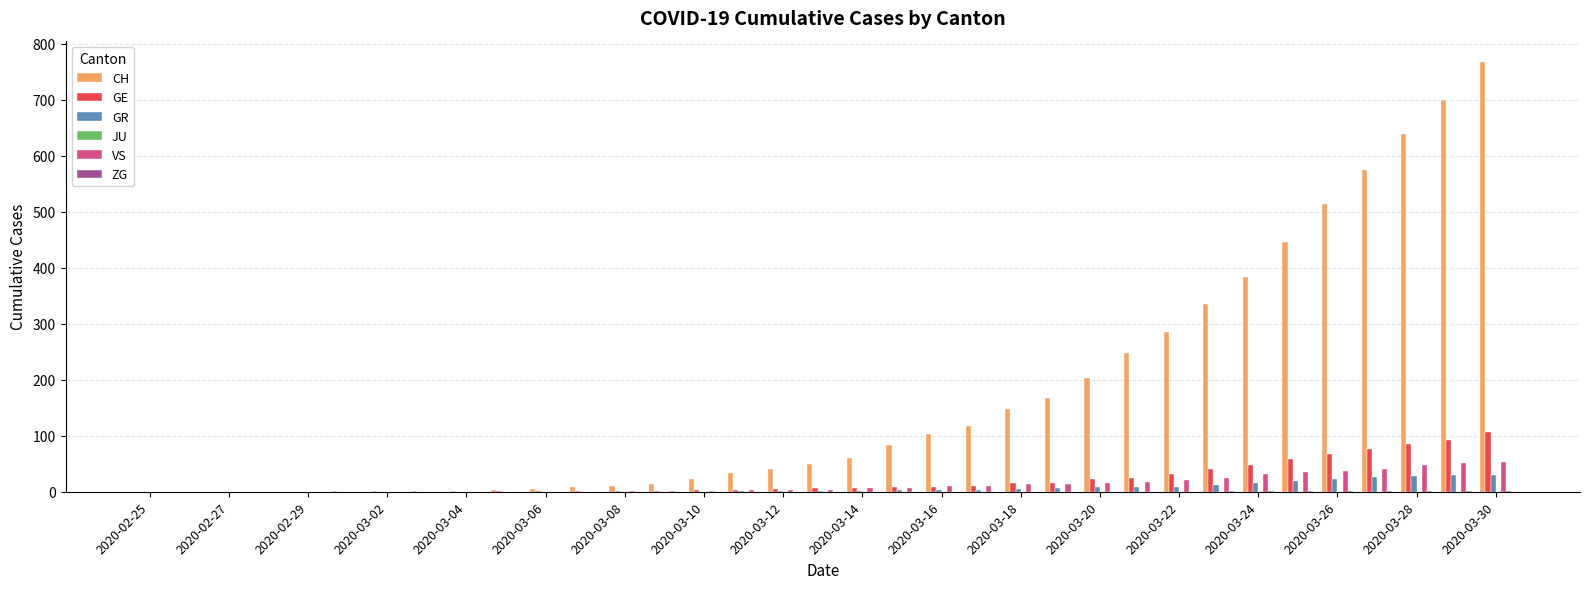

What is the sum of all GE values?

747